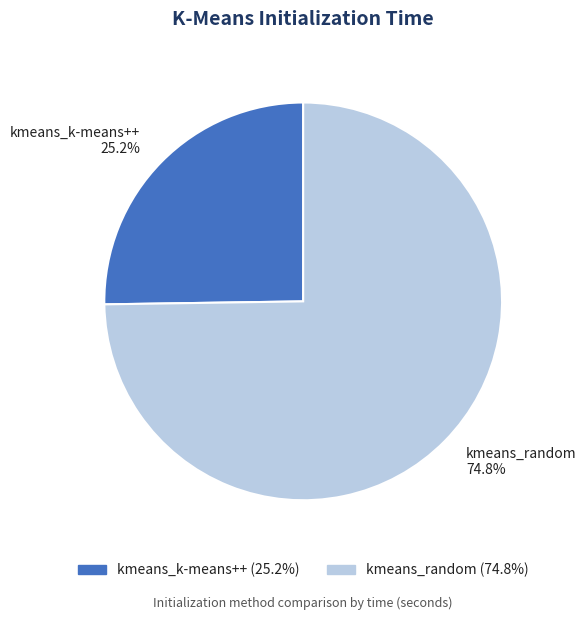

What percentage is the kmeans_random slice, to the nearest percent?

75%